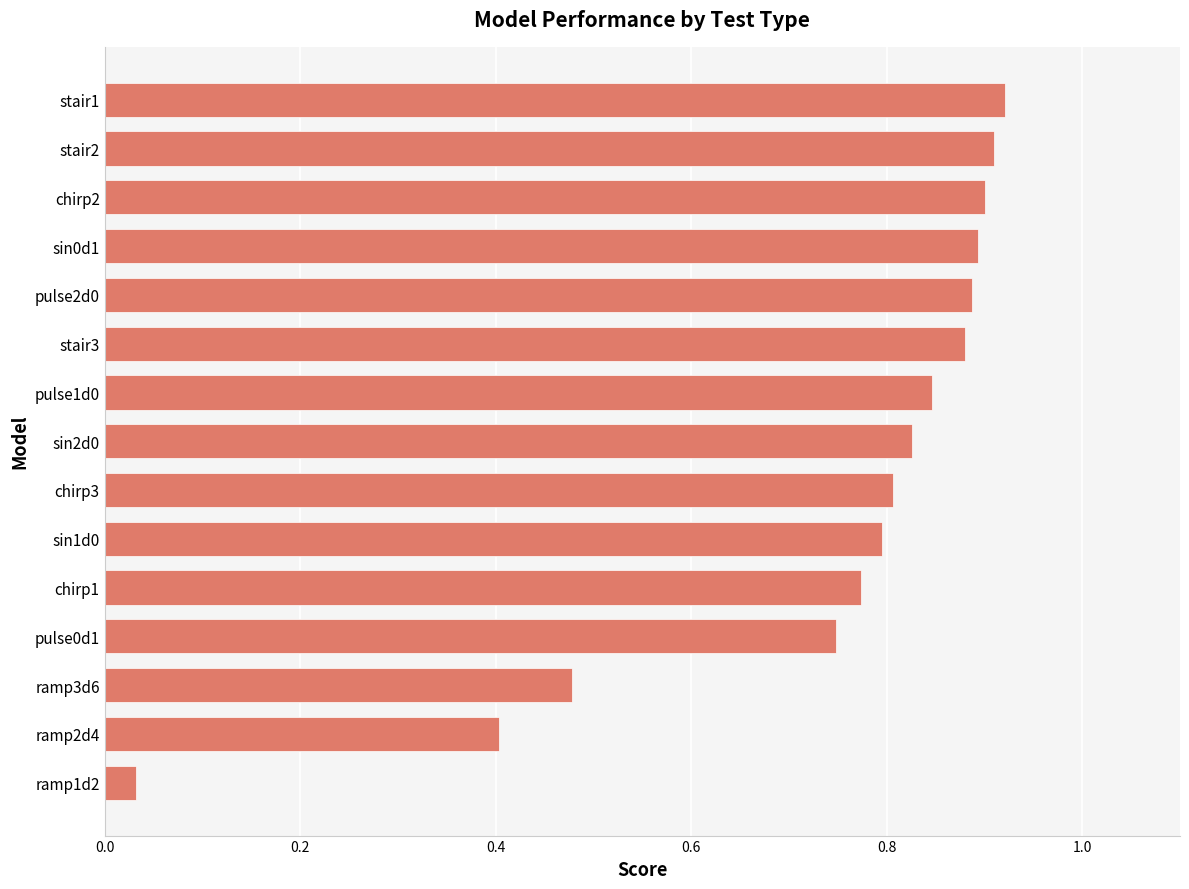

Between stair3 and ramp1d2, which is larger?

stair3